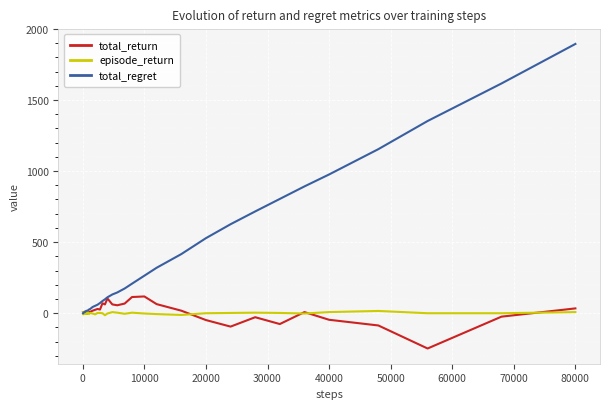

Does the chart have visible grid lines?

Yes